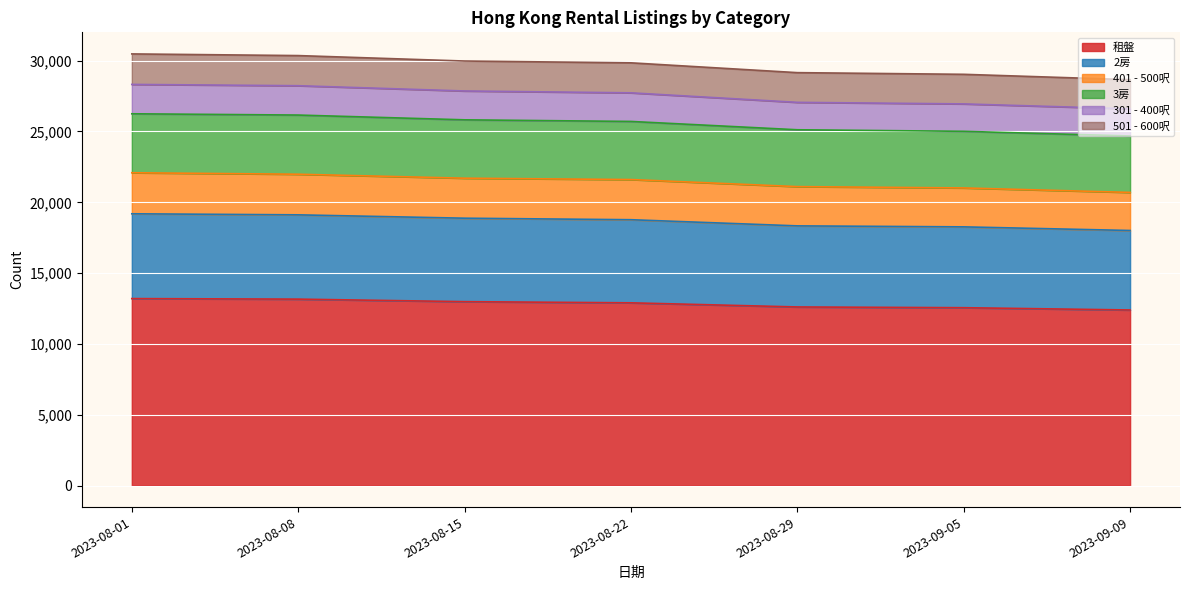

What is the minimum value for 租盤?

12396